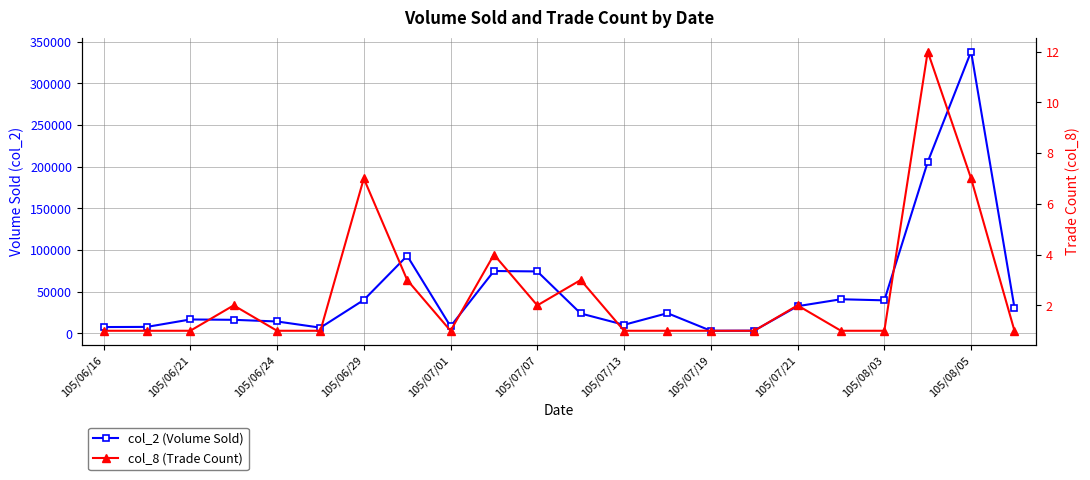

Between 13 and 16, which is larger?

16